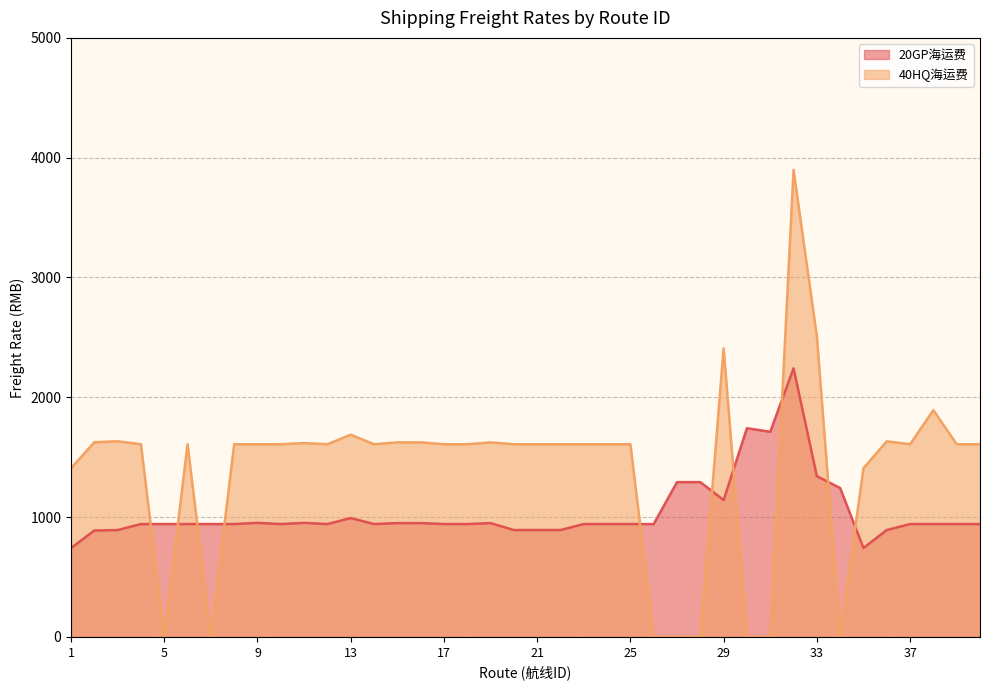

True or false: 20GP海运费 has more than 2 interior local peaks.

True